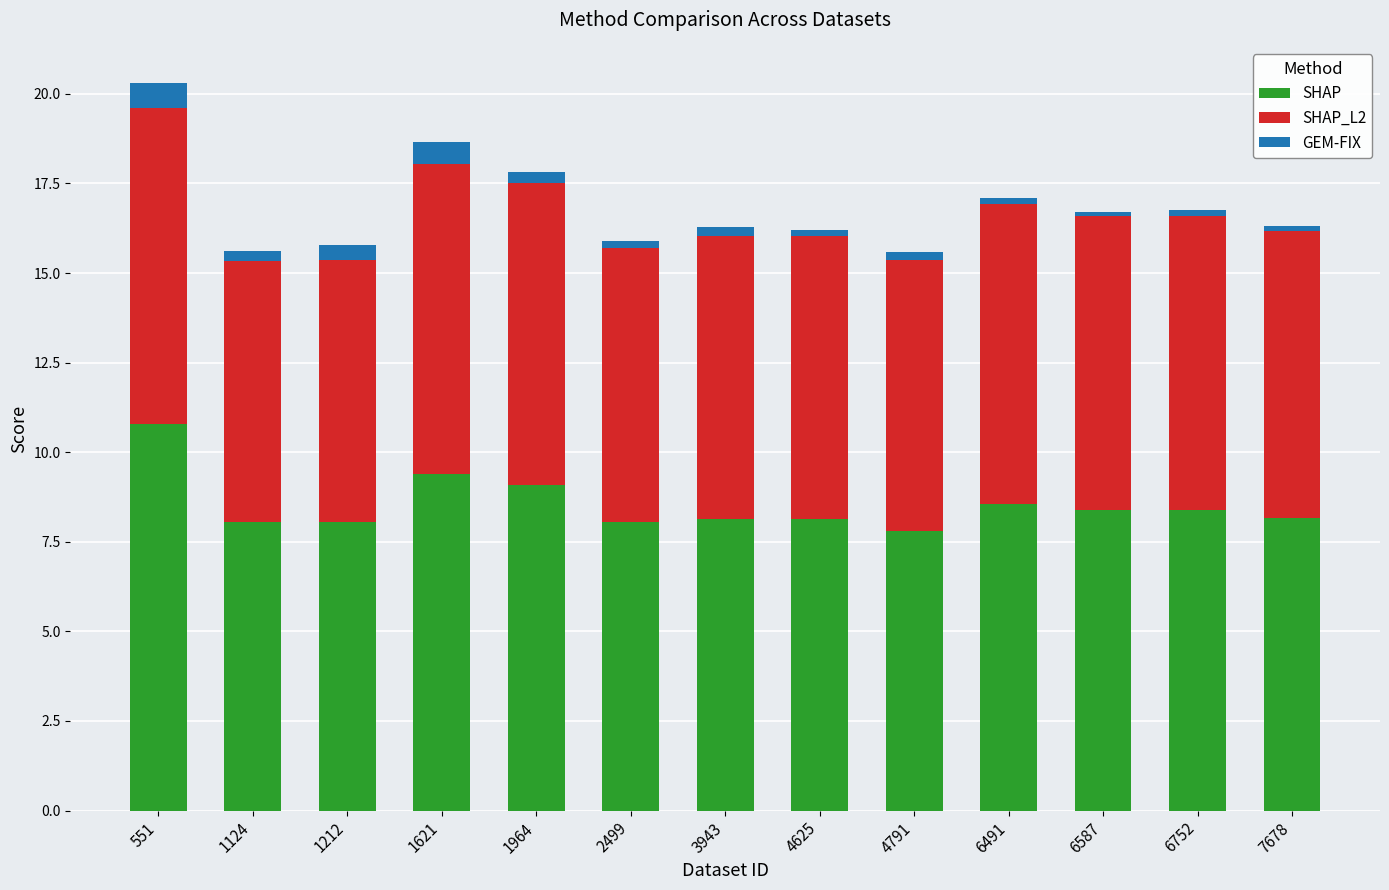

What is the lowest value of the SHAP series?

7.8